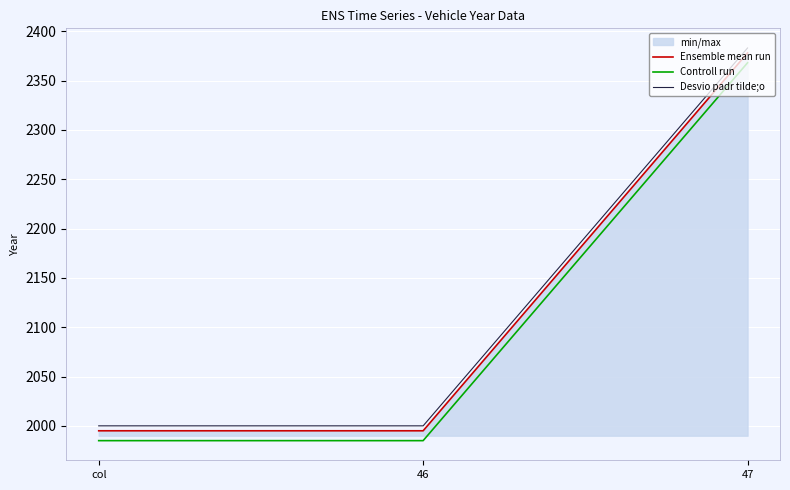

What is the lowest value of the Ensemble mean run series?

1995